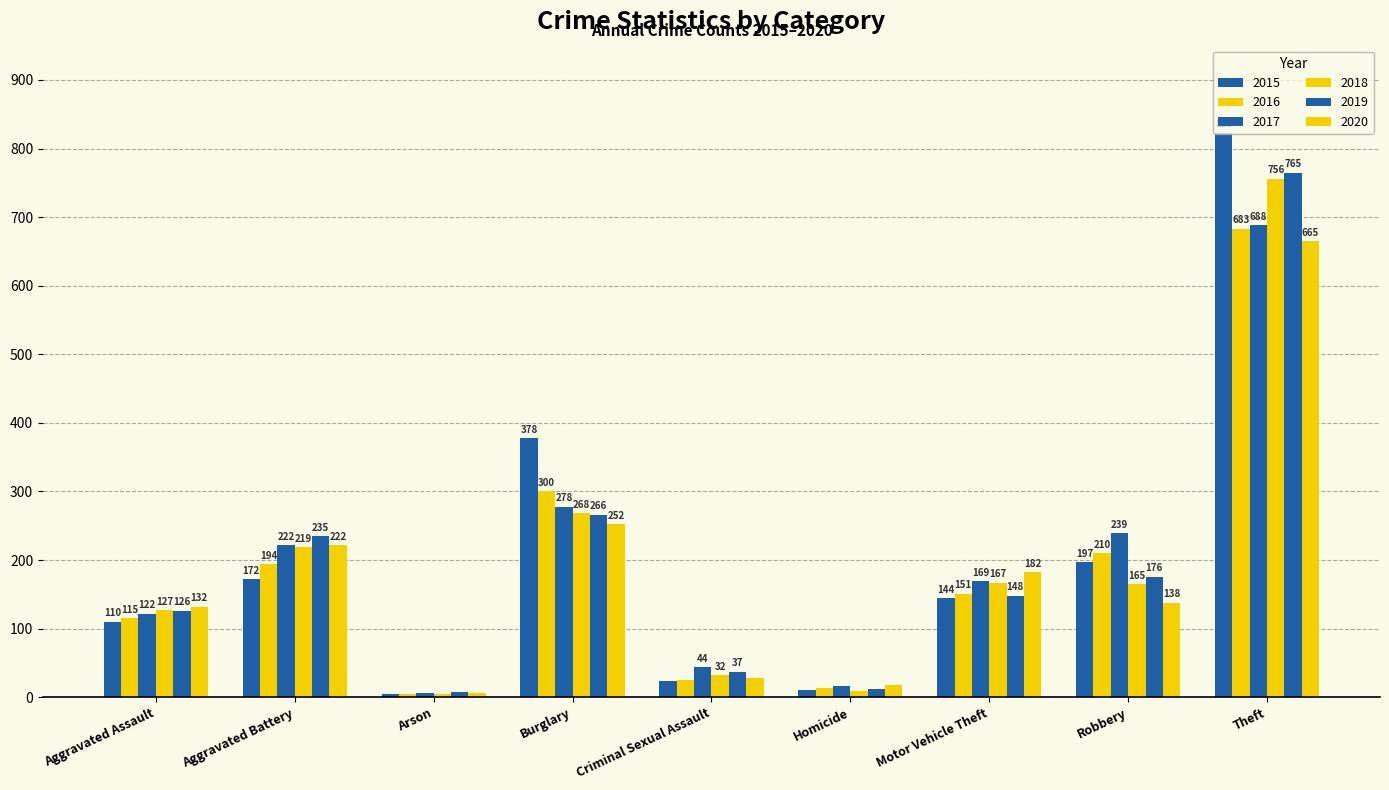

Reading right to left, extract all data points from this chart.

2015: Theft=823	Robbery=197	Motor Vehicle Theft=144	Homicide=10	Criminal Sexual Assault=23	Burglary=378	Arson=5	Aggravated Battery=172	Aggravated Assault=110
2016: Theft=683	Robbery=210	Motor Vehicle Theft=151	Homicide=13	Criminal Sexual Assault=25	Burglary=300	Arson=4	Aggravated Battery=194	Aggravated Assault=115
2017: Theft=688	Robbery=239	Motor Vehicle Theft=169	Homicide=17	Criminal Sexual Assault=44	Burglary=278	Arson=6	Aggravated Battery=222	Aggravated Assault=122
2018: Theft=756	Robbery=165	Motor Vehicle Theft=167	Homicide=9	Criminal Sexual Assault=32	Burglary=268	Arson=4	Aggravated Battery=219	Aggravated Assault=127
2019: Theft=765	Robbery=176	Motor Vehicle Theft=148	Homicide=12	Criminal Sexual Assault=37	Burglary=266	Arson=7	Aggravated Battery=235	Aggravated Assault=126
2020: Theft=665	Robbery=138	Motor Vehicle Theft=182	Homicide=18	Criminal Sexual Assault=28	Burglary=252	Arson=6	Aggravated Battery=222	Aggravated Assault=132